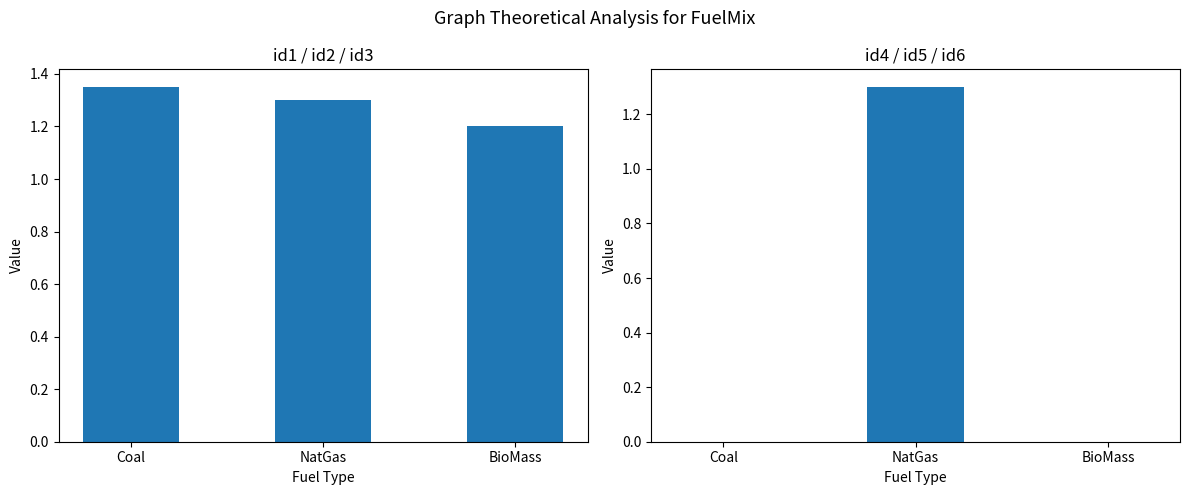

At how many categories does at least one series exceed 1?

3